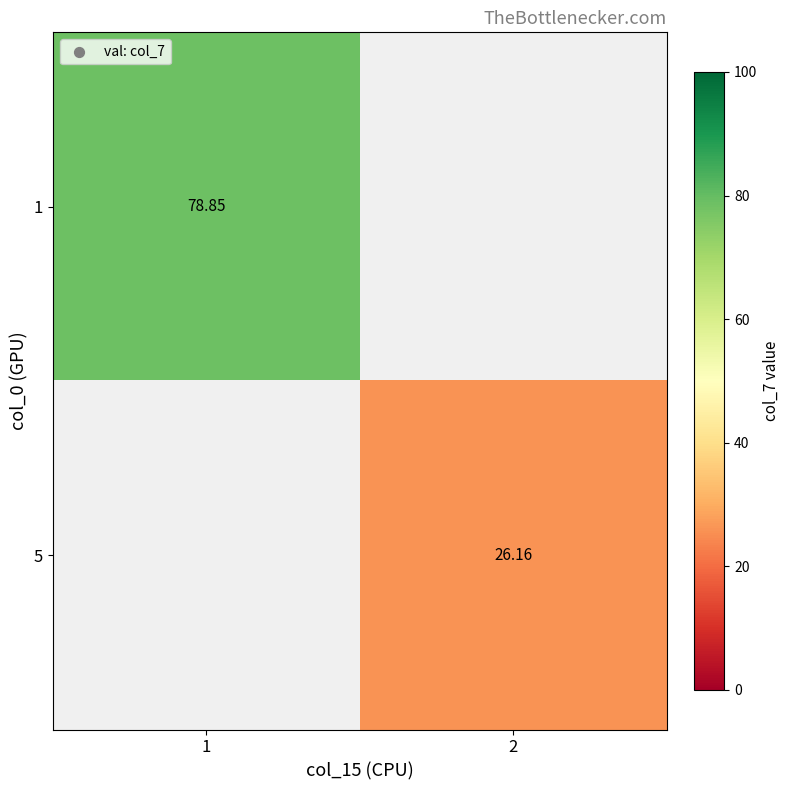

Is the value of 1 at 1 greater than the value of 5 at 2?

Yes